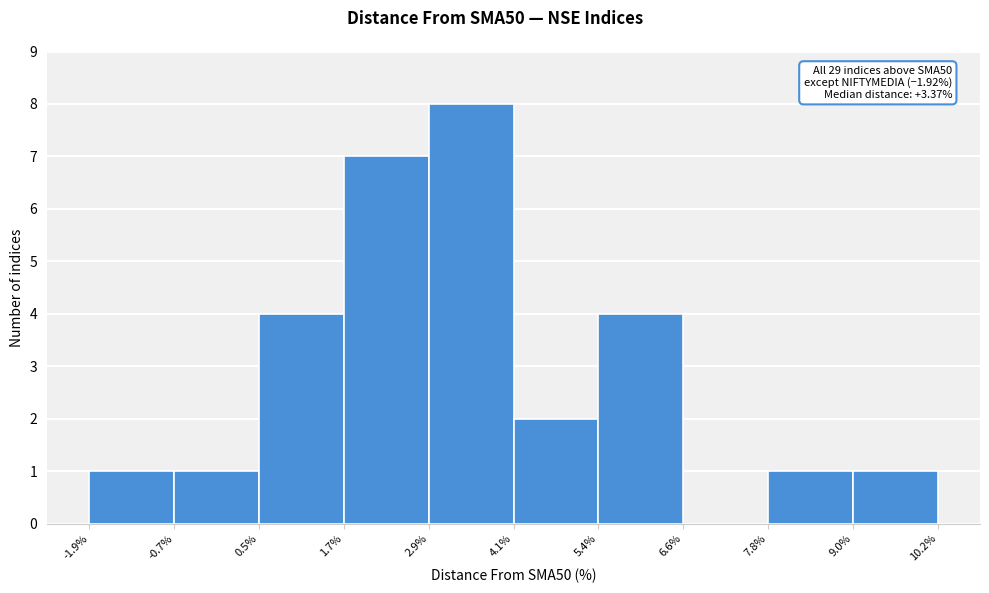

Over which range of the x-axis is the bar tallest?

2.9% to 4.1%